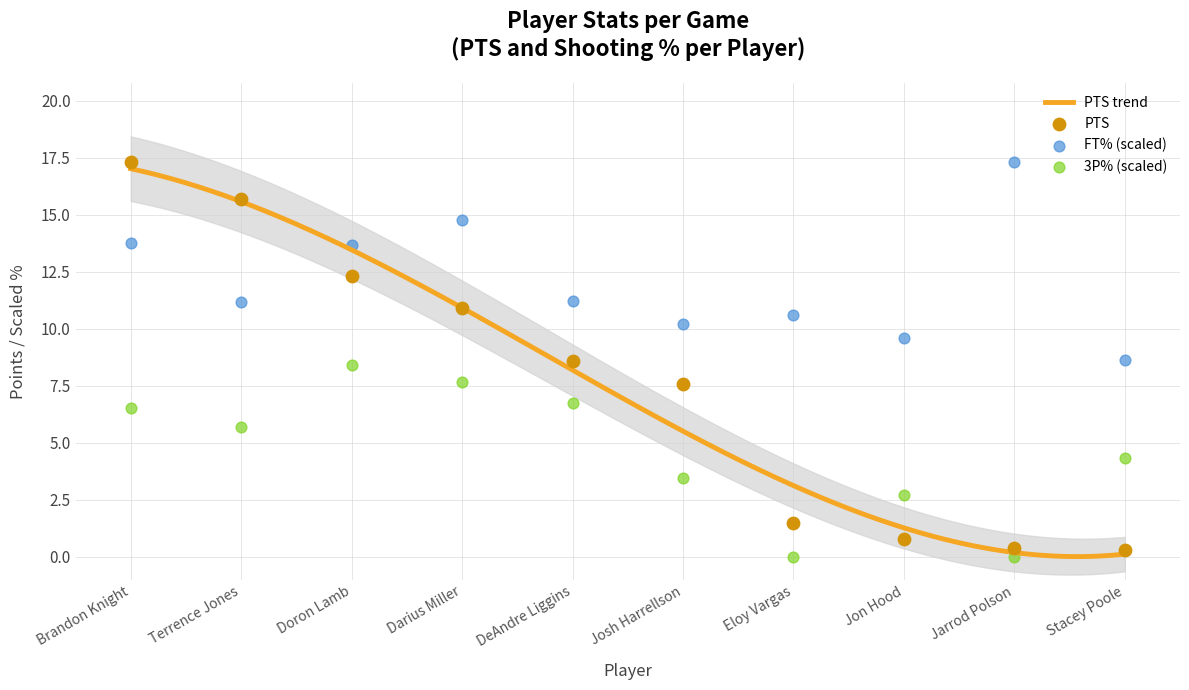

At which category is the sum across all series the highest?

Brandon Knight